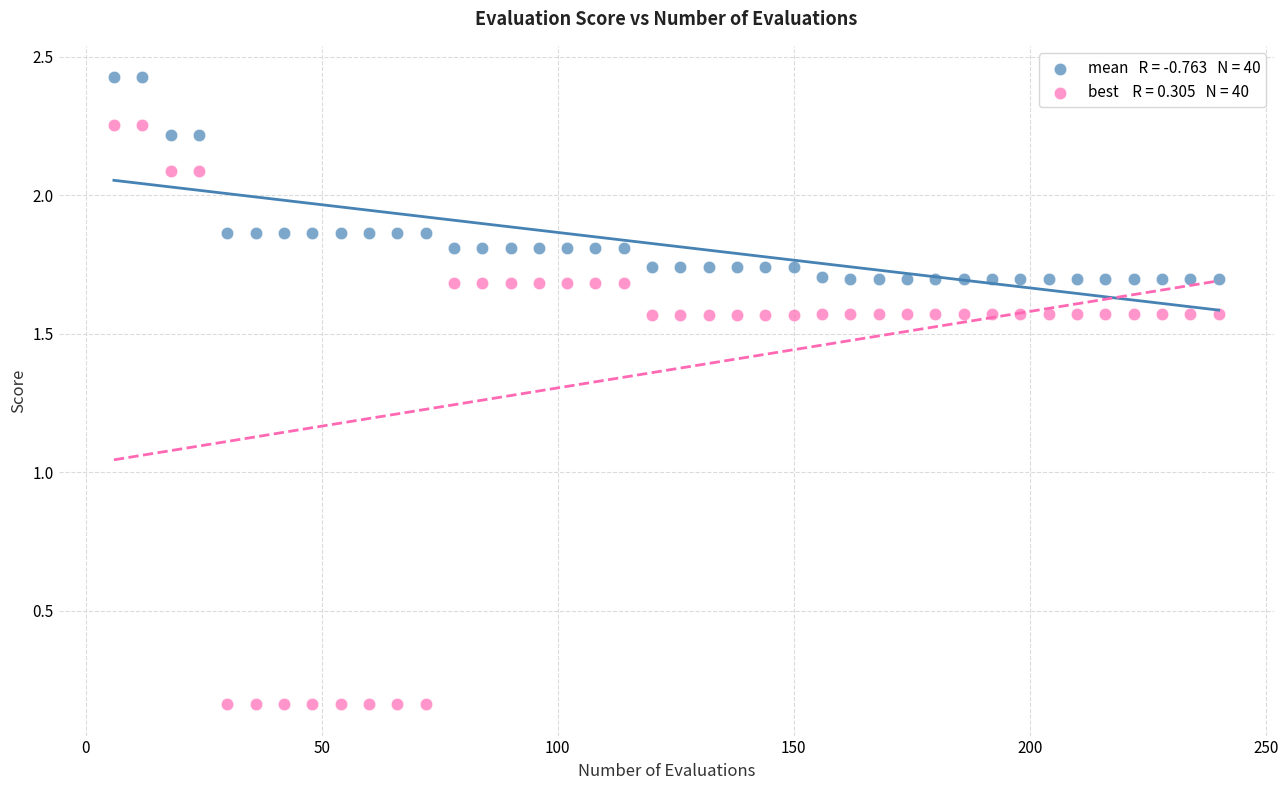

Across all data points, what is the range of X values (max minus min)?

234.0